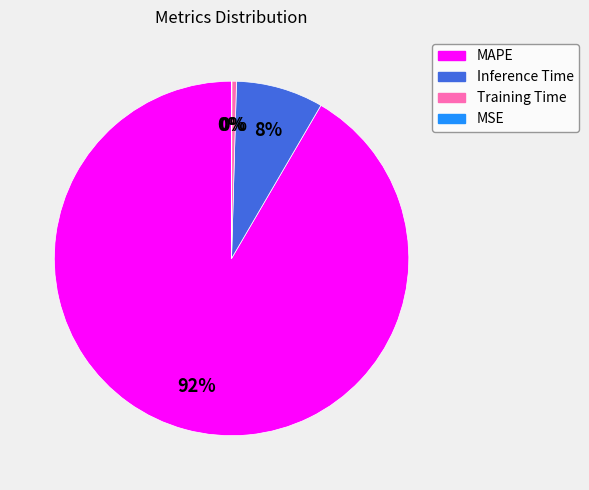

True or false: MAPE accounts for 92% of the total.

True